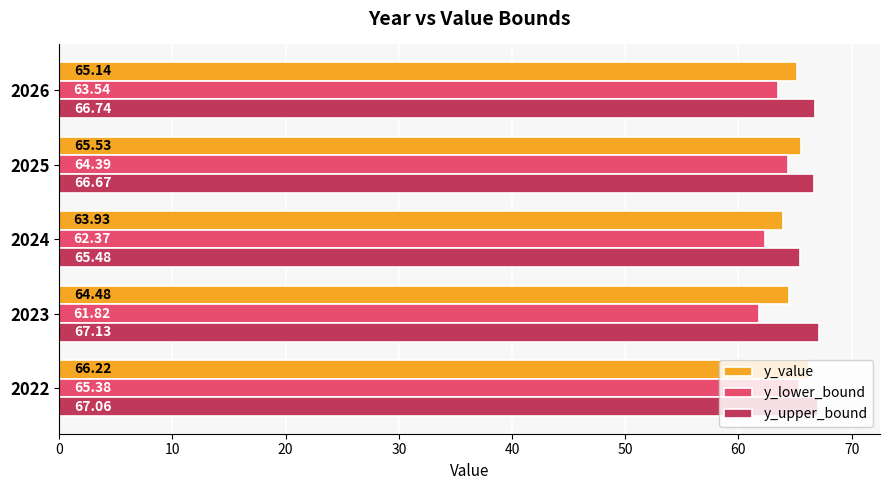

At which category does the chart reach its minimum across all series?

2023